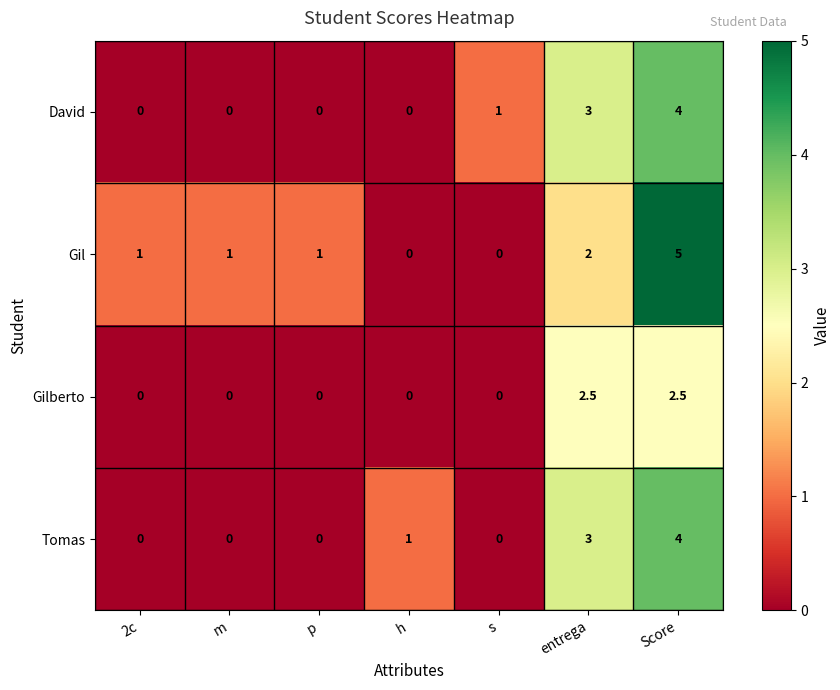

What is the difference between the highest and lowest values at 2c?

1.0